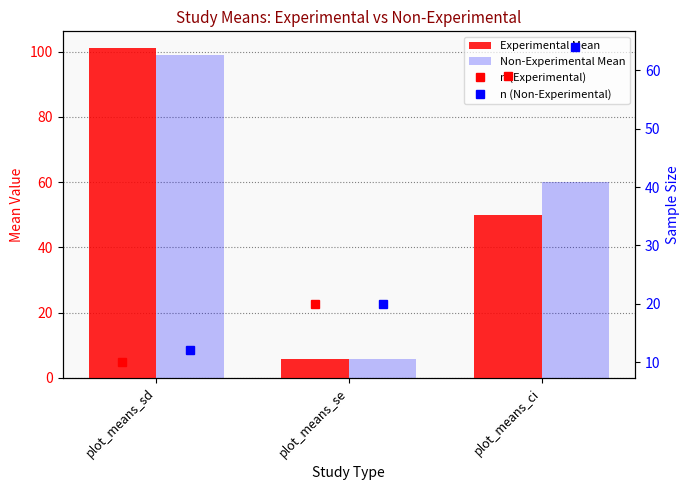

Where does the Experimental Mean series first go above 50?

plot_means_sd